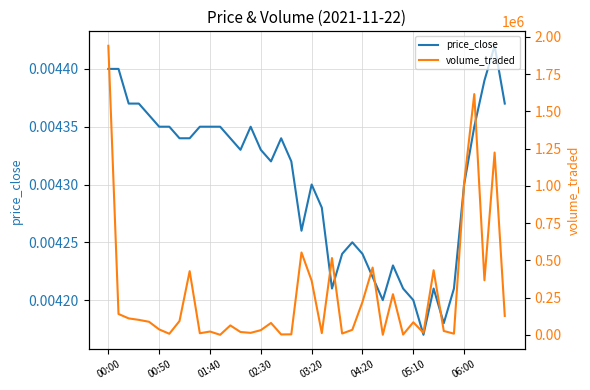

At how many categories does at least one series exceed 374945?

9